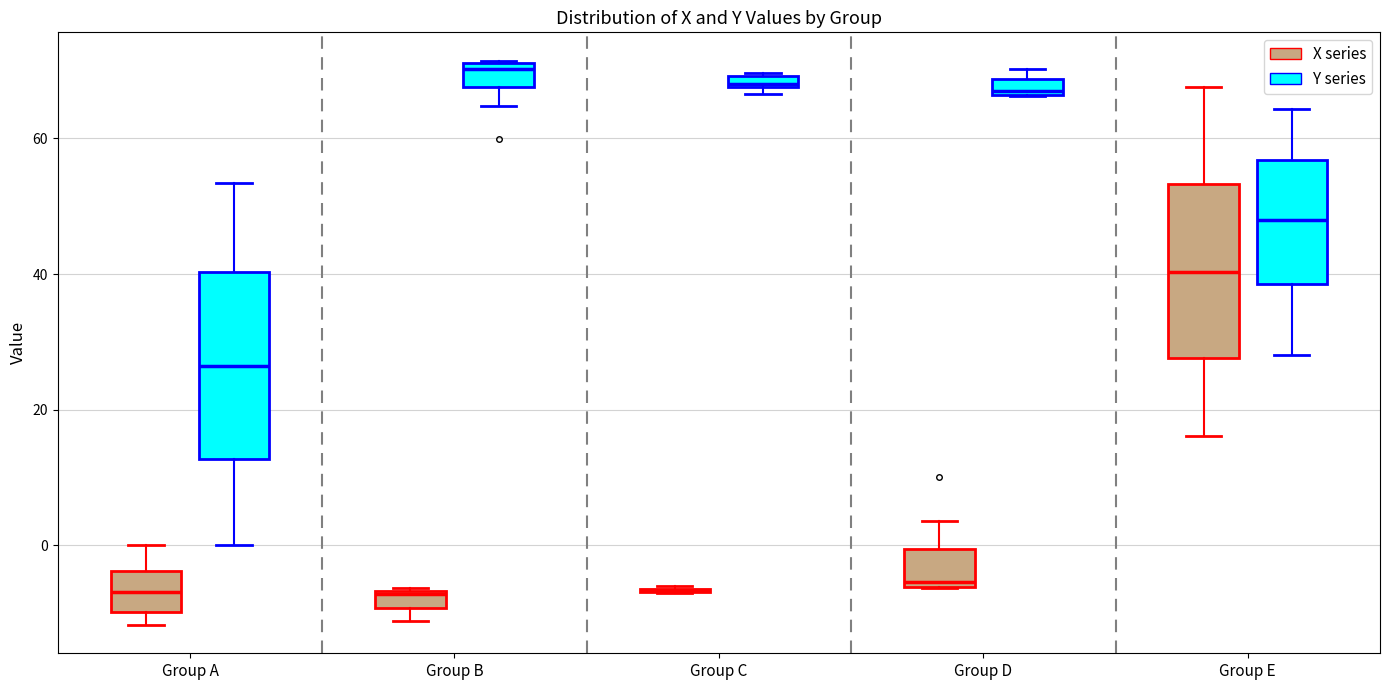

Where is the upper edge of the box for Group A (Y series) on the y-axis? The values are not printed on the chart, so give them approximately, as read against the axis.

40